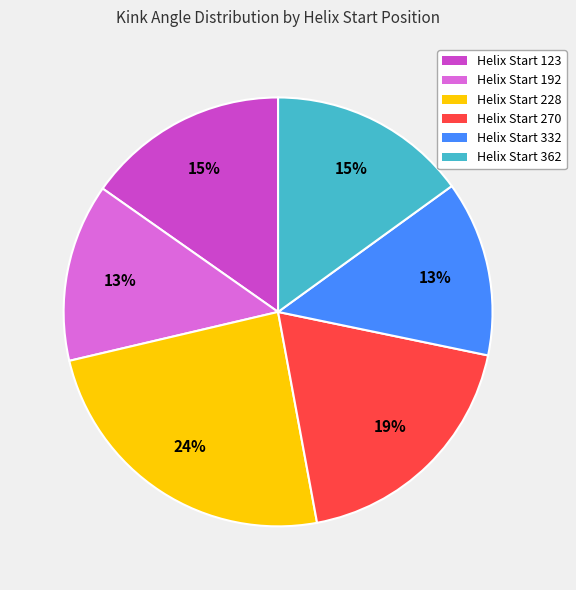

Does any single category account for the majority?

No